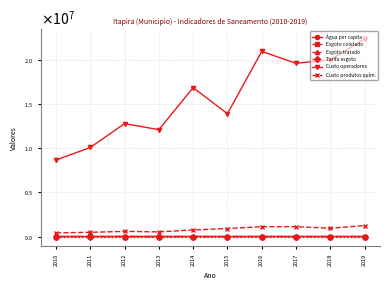

Reading left to right, extract all data points from this chart.

Água per capita: 2010=184.5	2011=185.1	2012=188.7	2013=176.5	2014=160.4	2015=148.7	2016=157.8	2017=162.9	2018=157.8	2019=161.2
Esgoto coletado: 2010=5136.3	2011=5818.6	2012=4773.8	2013=4642.4	2014=4244.7	2015=3961.1	2016=4228.6	2017=4391.6	2018=4280.4	2019=4398.8
Esgoto tratado: 2010=5136.3	2011=5818.6	2012=4773.8	2013=4642.4	2014=4244.7	2015=3961.1	2016=4228.6	2017=4391.6	2018=4280.4	2019=4398.8
Tarifa esgoto: 2010=1.1	2011=1.2	2012=1.0	2013=1.2	2014=1.6	2015=1.6	2016=2.1	2017=2.4	2018=2.8	2019=2.8
Custo operadores: 2010=8643777.3	2011=10073055.0	2012=12765523.2	2013=12080880.6	2014=16831424.3	2015=13884217.9	2016=20928468.1	2017=19578312.7	2018=19973417.6	2019=22334490.7
Custo produtos quím.: 2010=413828.9	2011=479402.8	2012=585007.4	2013=526263.0	2014=744900.4	2015=905727.9	2016=1112550.5	2017=1118223.0	2018=938863.7	2019=1242941.1